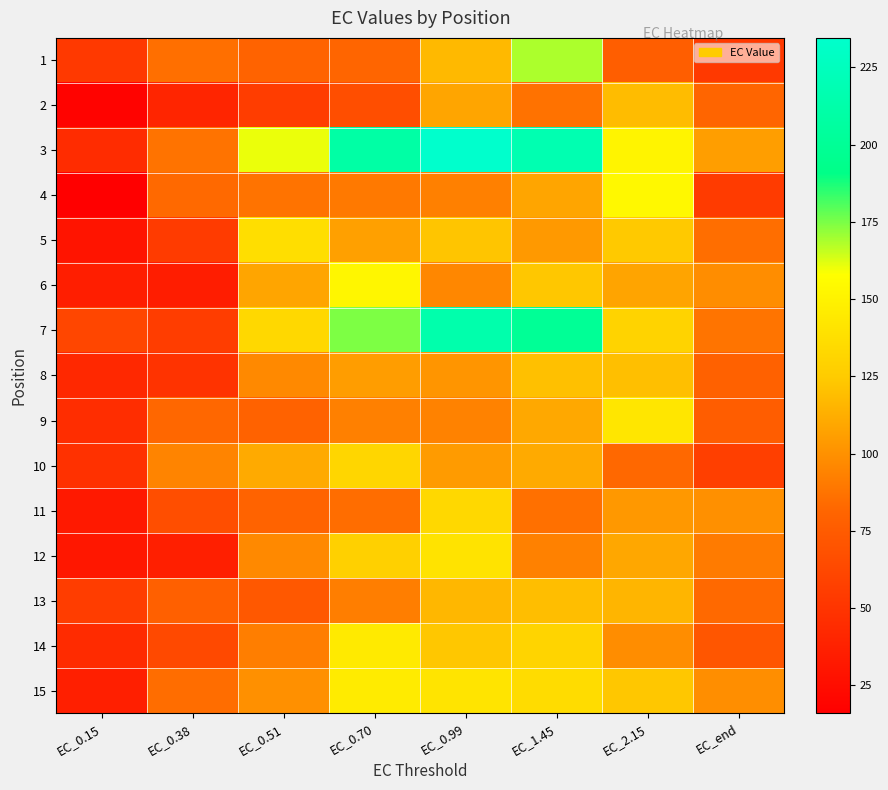

Between EC_end and EC_1.45, which is larger?

EC_1.45